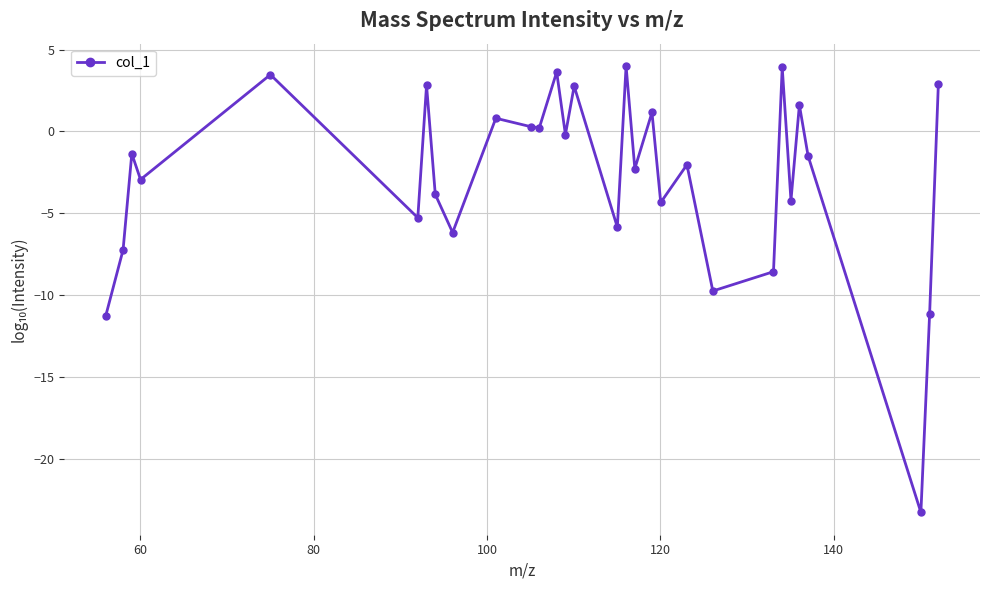

How many points are lower than both their immediate neighbors (excluding endpoints)?

11